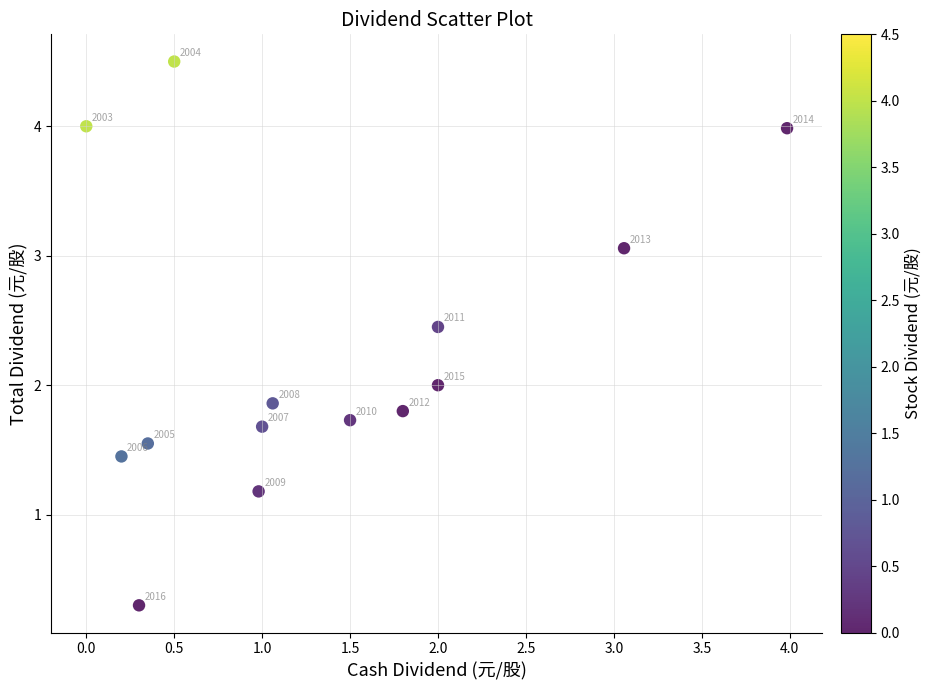

What Y value in the scatter plot is closest to 2?

2.0